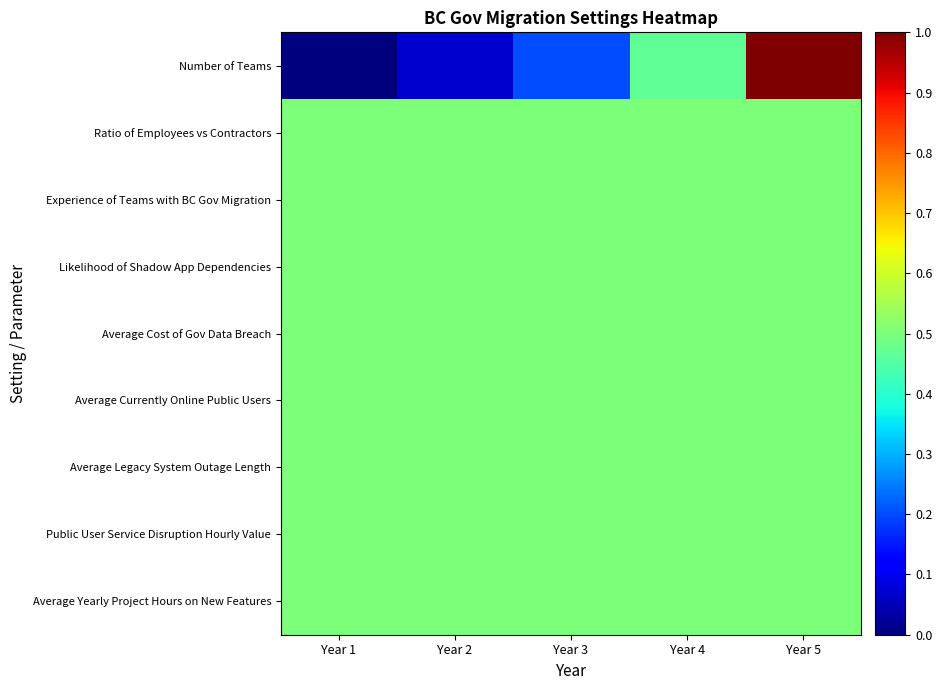

At which category is the sum across all series the highest?

Year 5